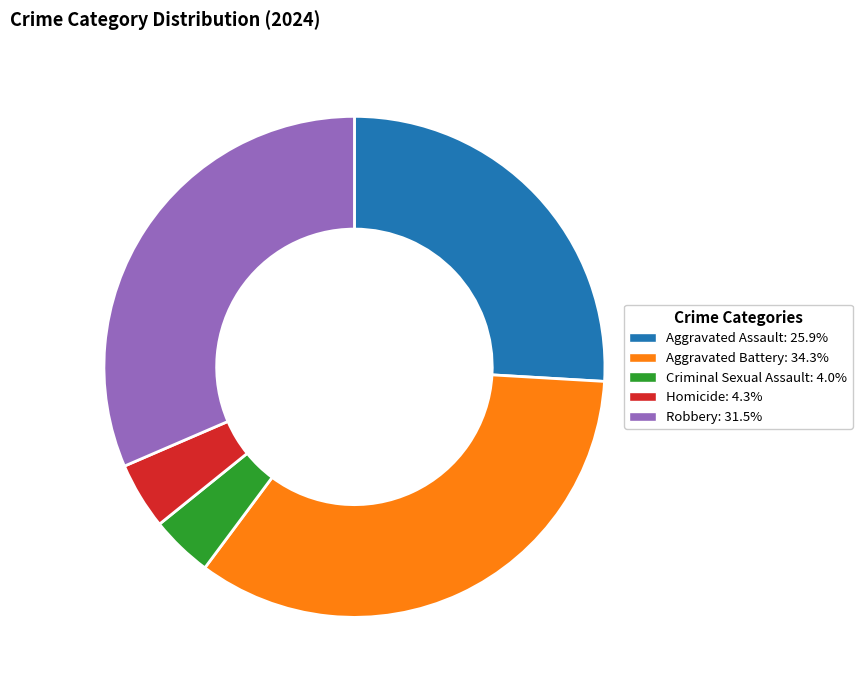

Does Homicide: 4.3% represent more than half of the total?

No